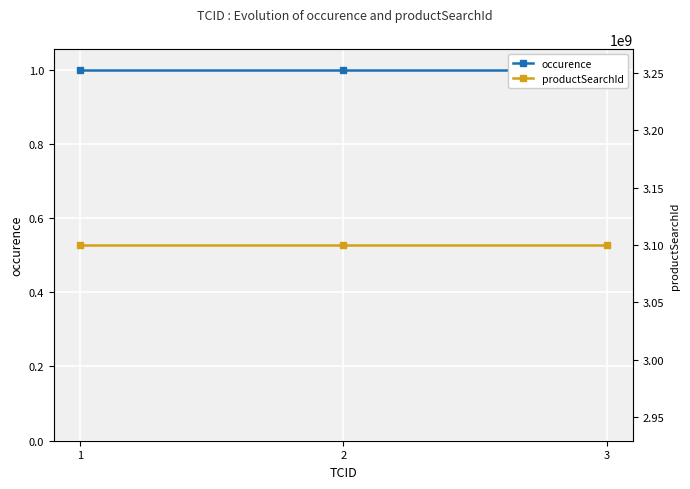

The occurence series shows 1 at 2. True or false?

True